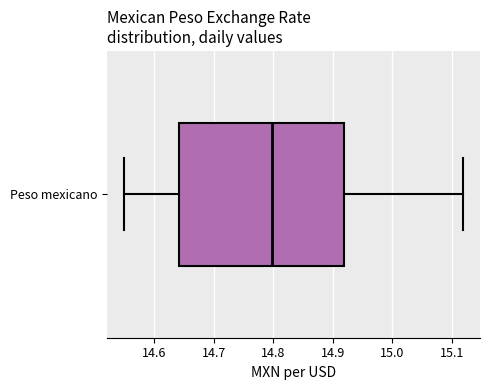

Read this box plot against the x-axis: the position of the median line, the range covered by the box, and the ends of both whiskers. The values are not printed on the chart, so give them approximately, as read against the axis.

median 14.80, box 14.64 to 14.92, whiskers 14.55 to 15.12